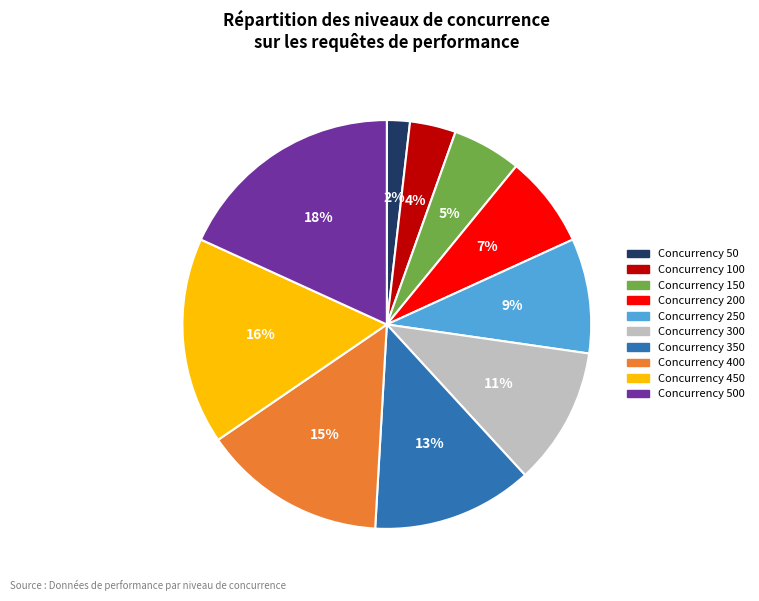

Which has a higher value, Concurrency 100 or Concurrency 150?

Concurrency 150